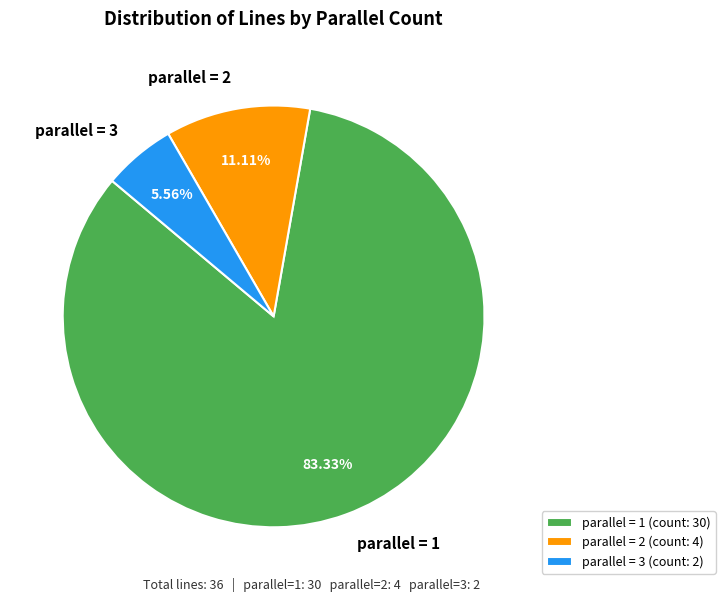

Which has a higher value, parallel = 3 or parallel = 1?

parallel = 1